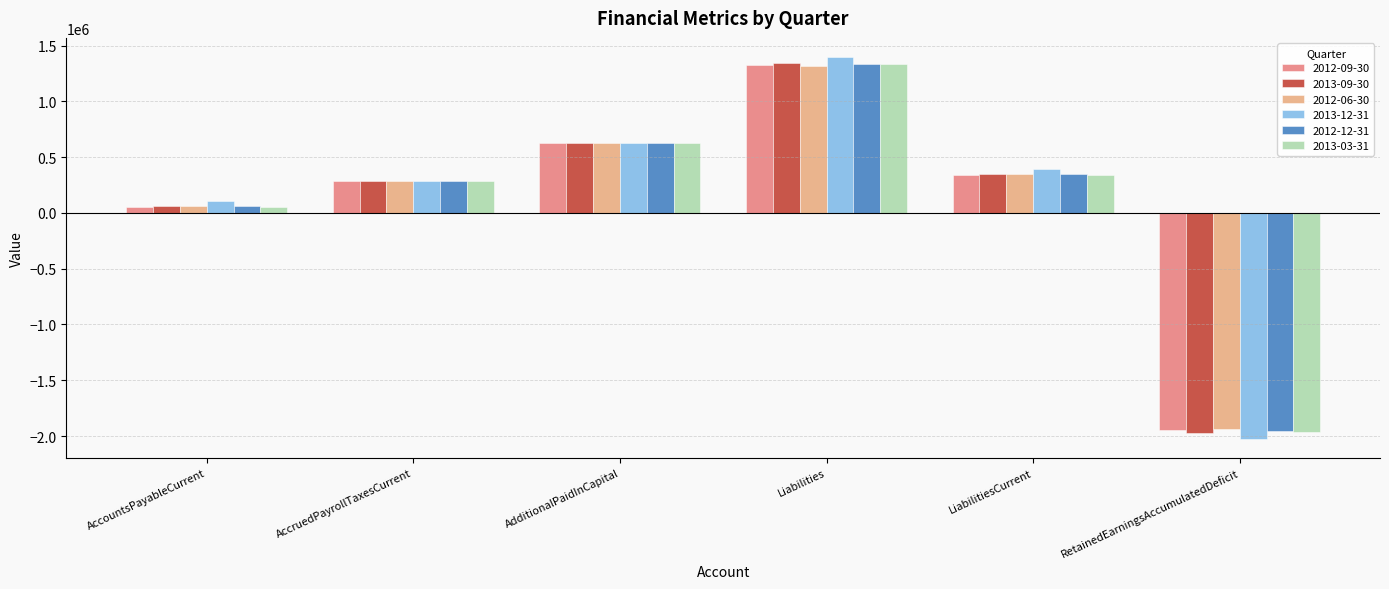

What is the average value of the 2013-12-31 series?

130784